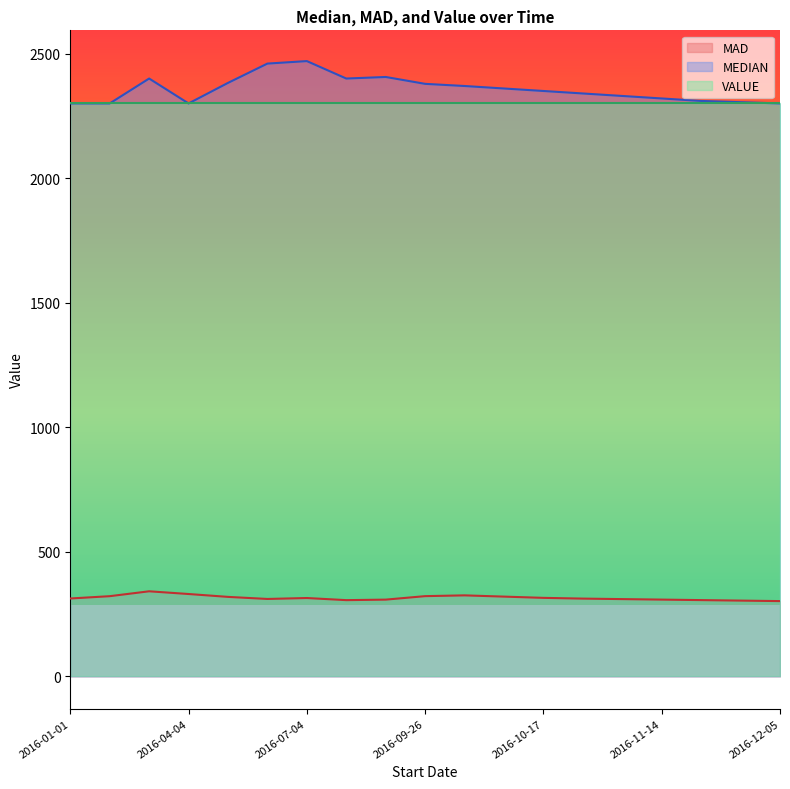

What is the label of the 3rd point from the right?

2016-11-21